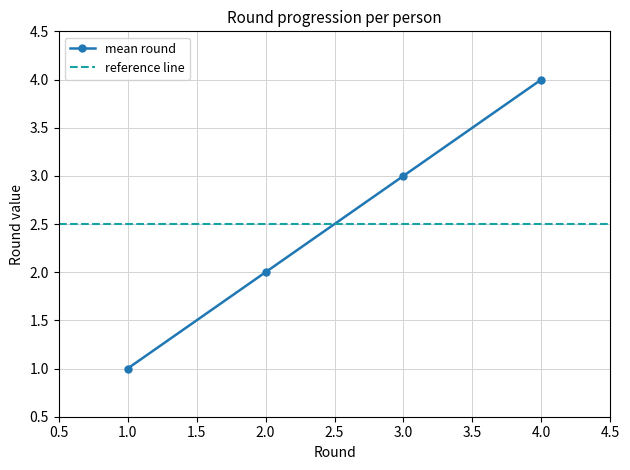

True or false: mean round has a value of 2 at 3.0.

False